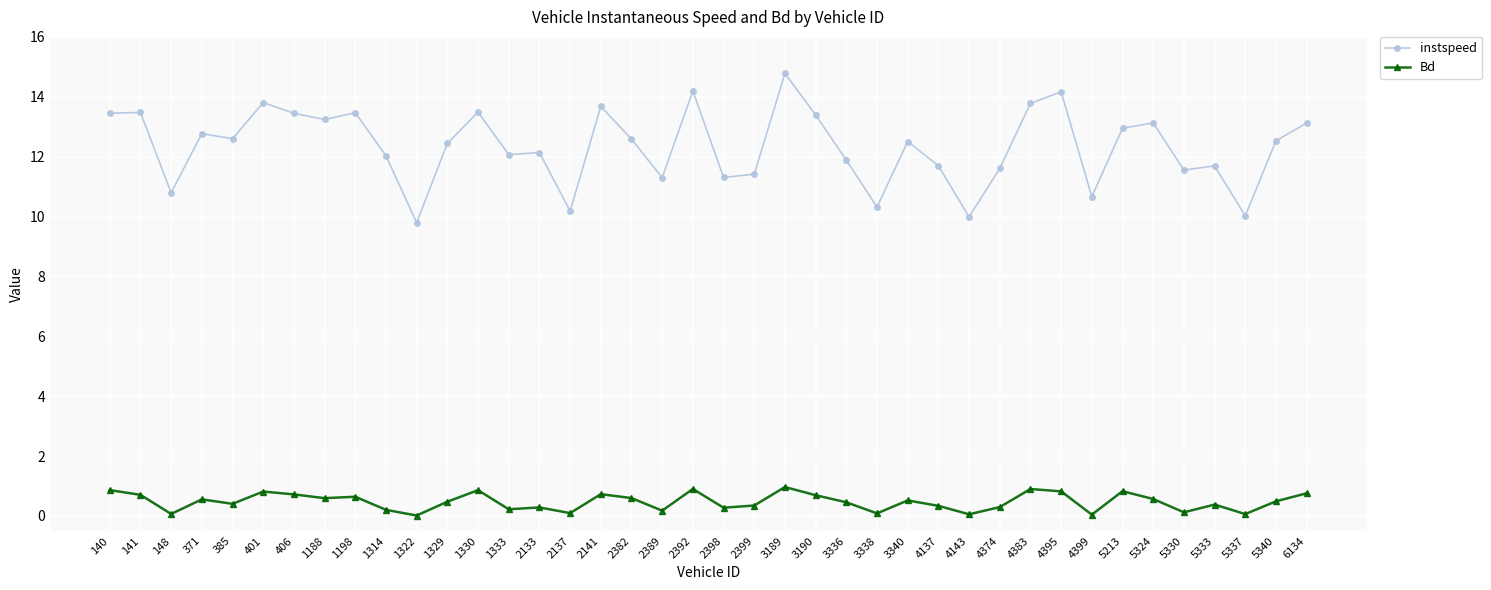

Which series has the largest total across all categories?

instspeed